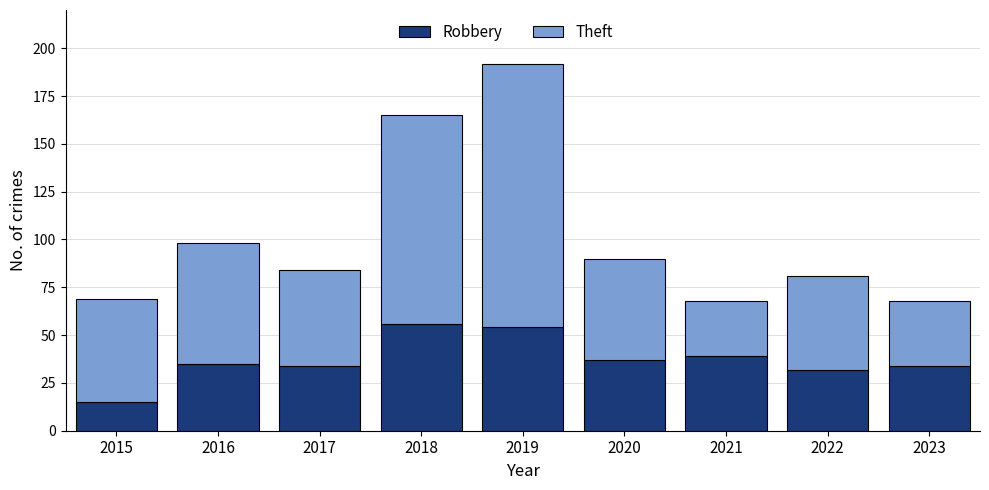

What is the total value across all series at 2021?

68